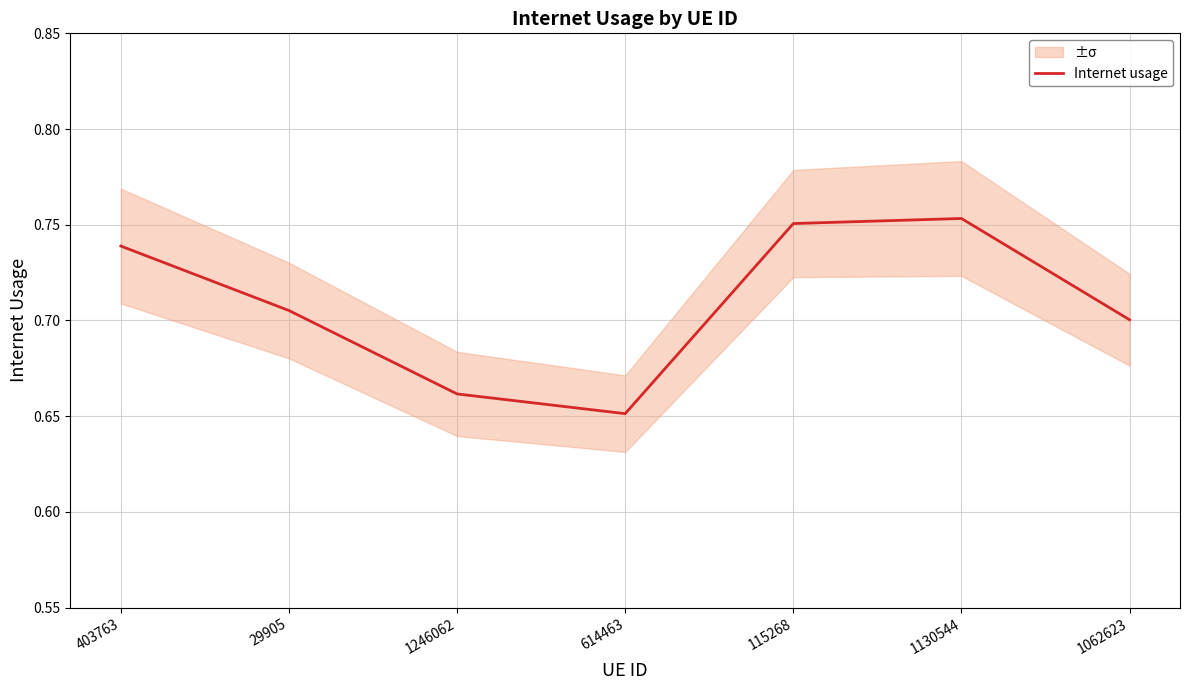

True or false: the data shows 0.7 at 29905.

True